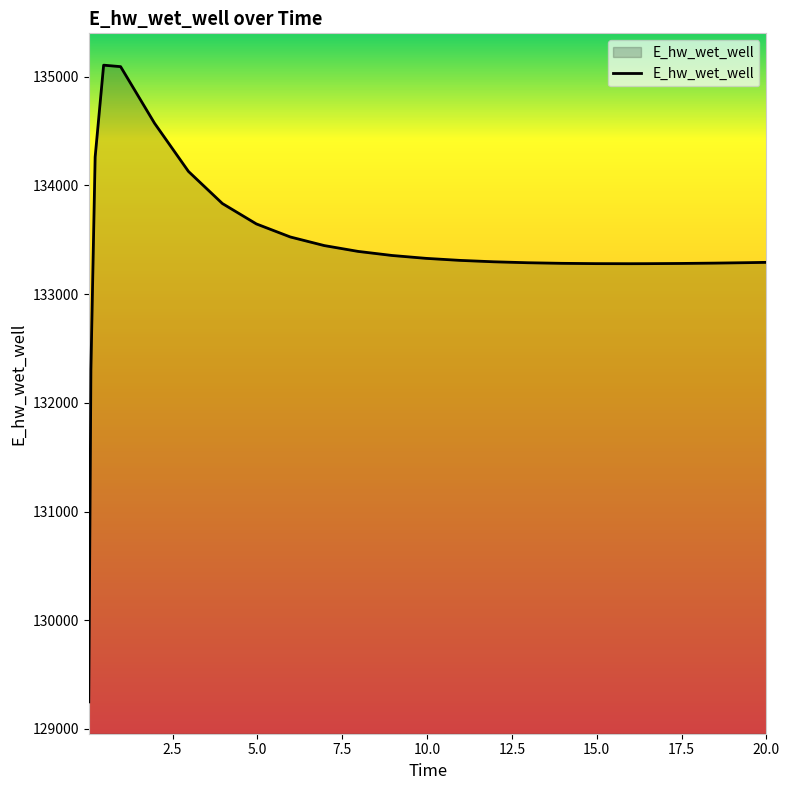

What is the greatest value displayed?

135107.0